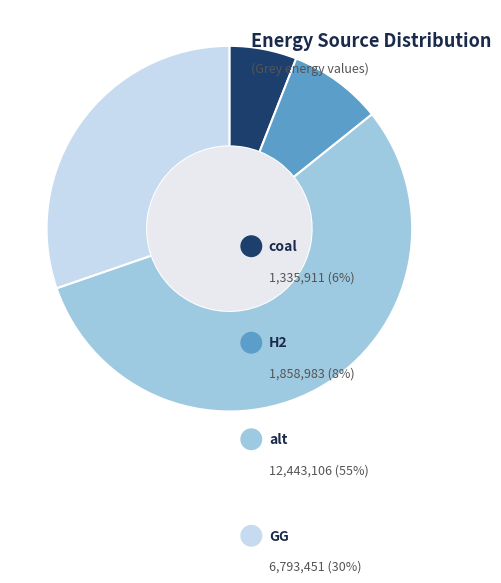

Count the number of slices in the pie.

4